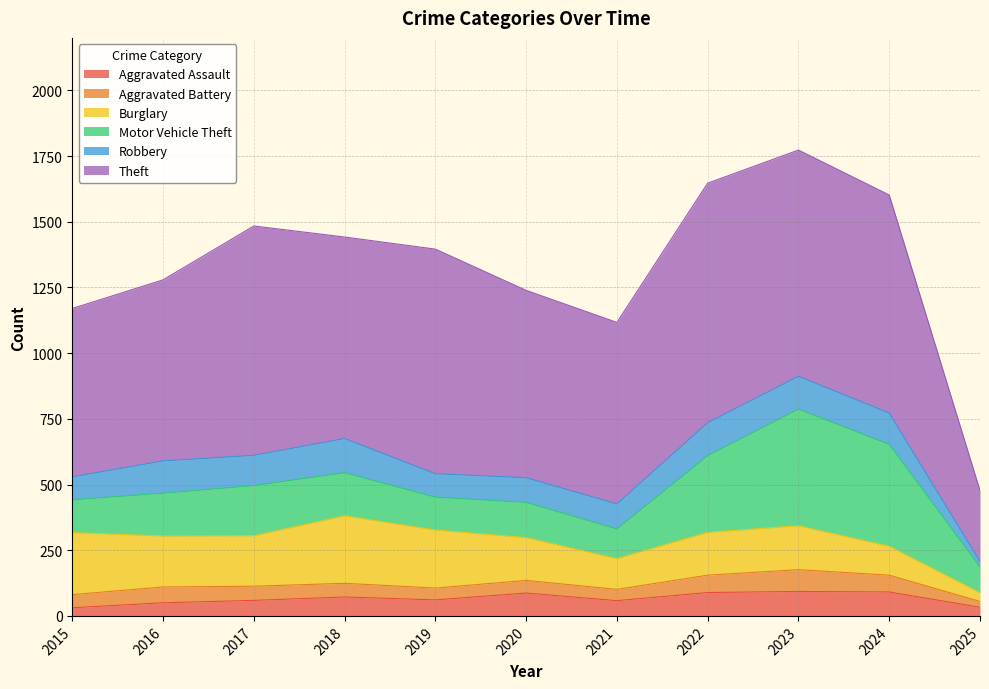

The value of Motor Vehicle Theft at 2020 is 134. True or false?

True